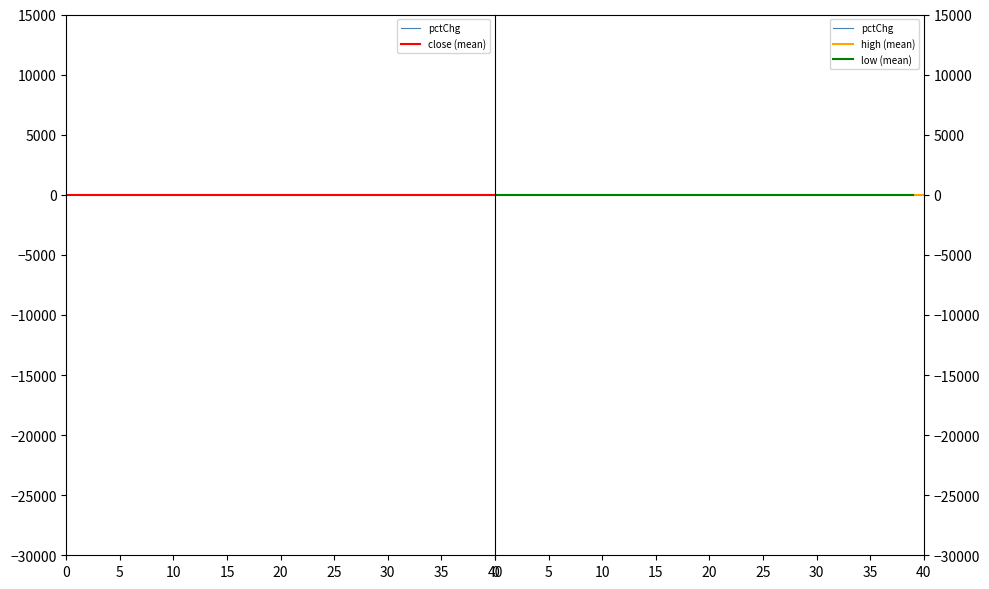

How many intersections are there between high and pctChg?

20